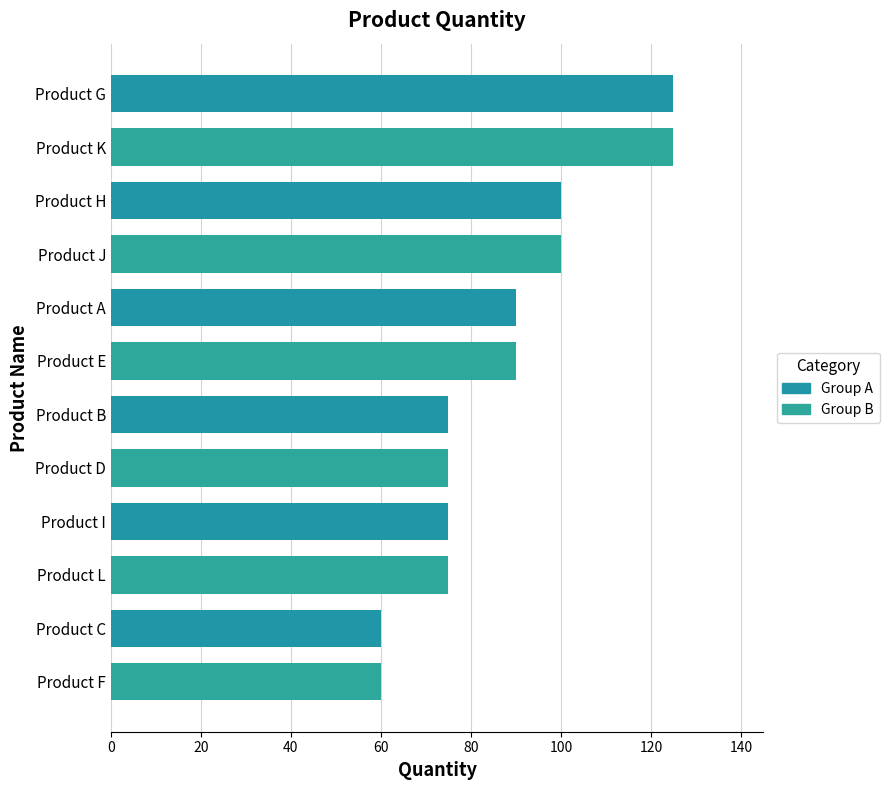

How many bars are there in total?

12